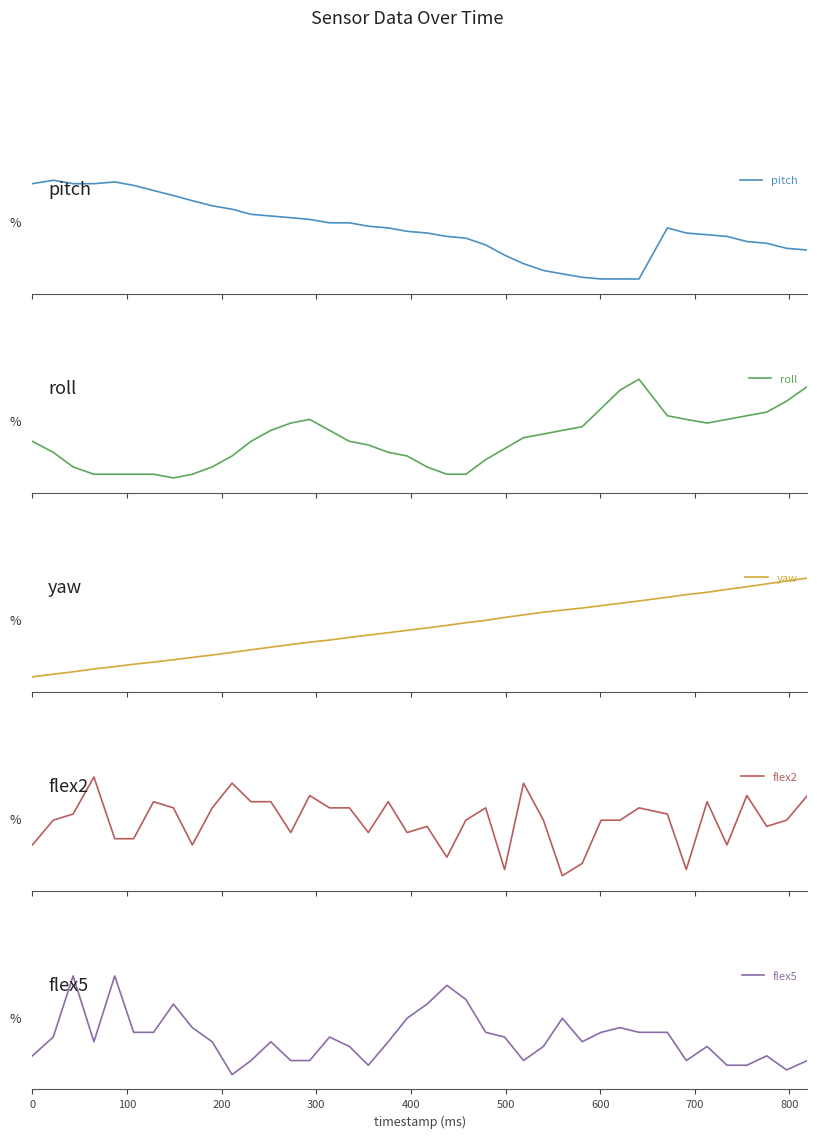

True or false: flex5 and flex2 intersect in this chart.

False